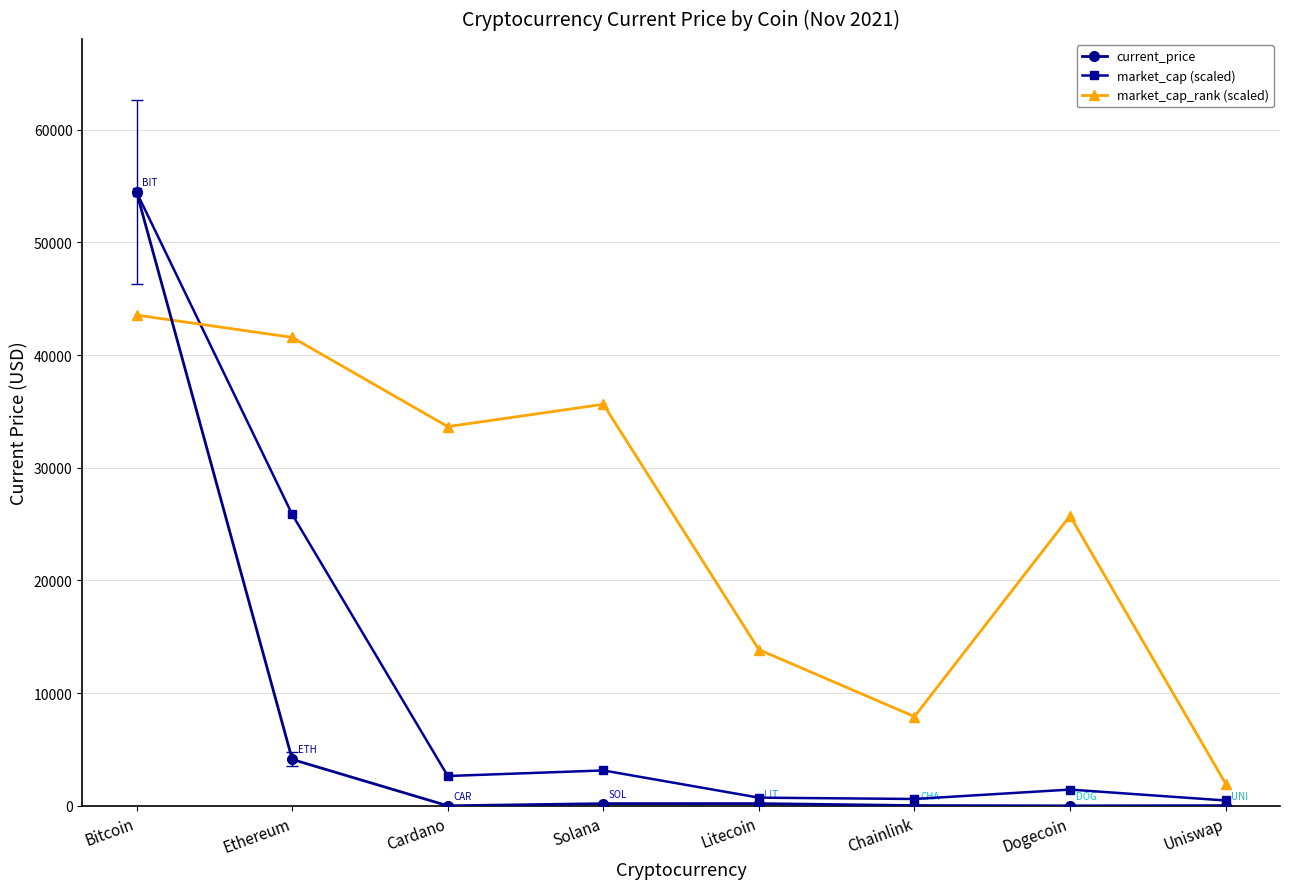

What is the maximum value for current_price?

54445.0